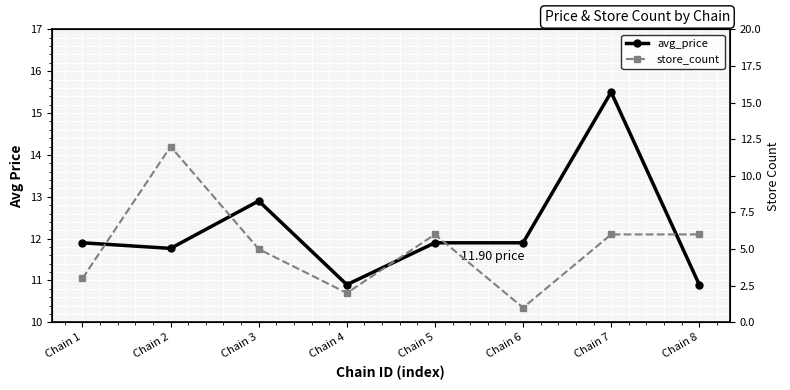

What is the total value across all series at Chain 5?

17.9